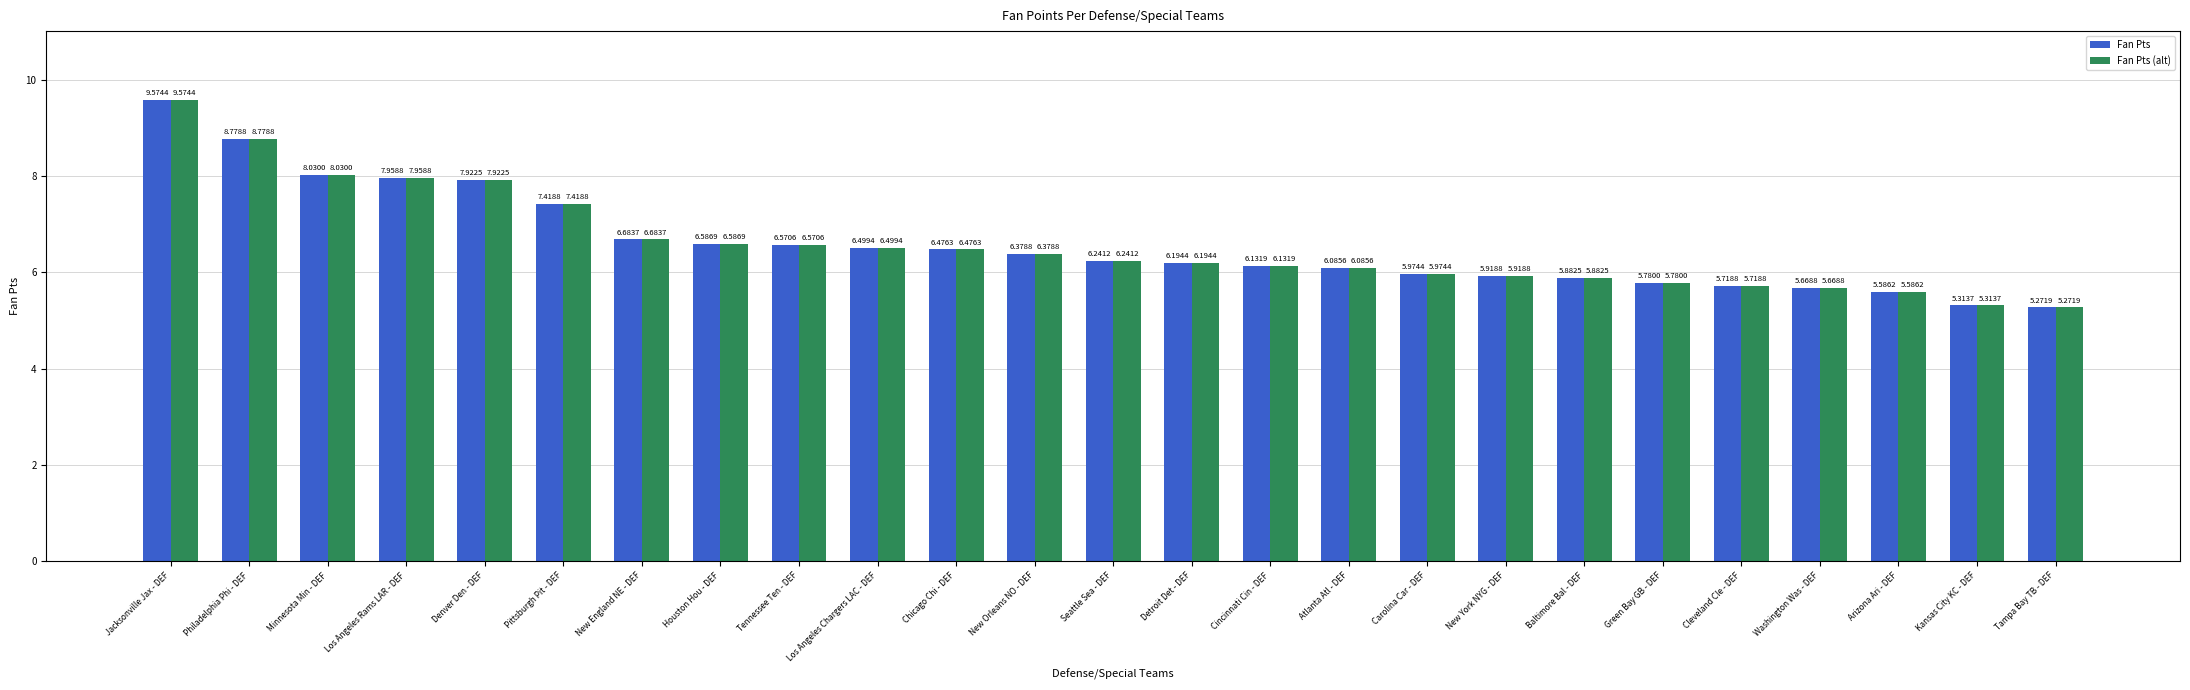

Which category has the lowest value in the Fan Pts series?

Tampa Bay TB - DEF